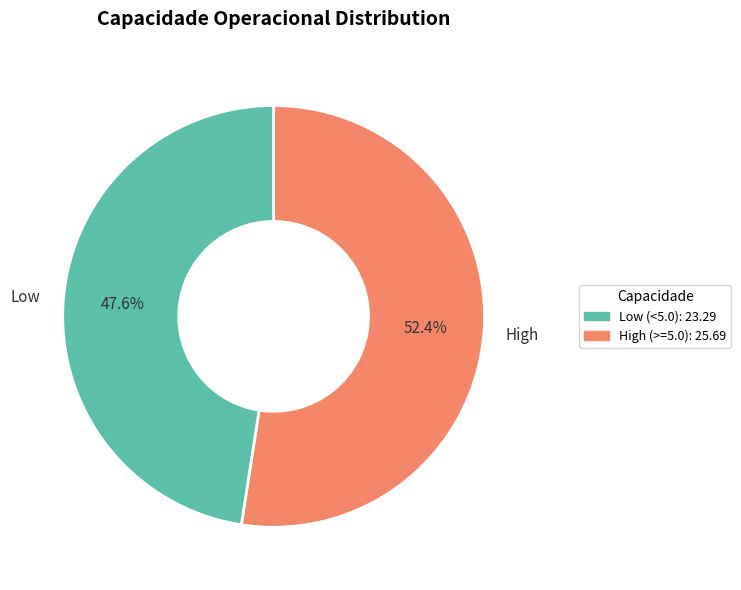

Is there a majority slice in this chart?

Yes